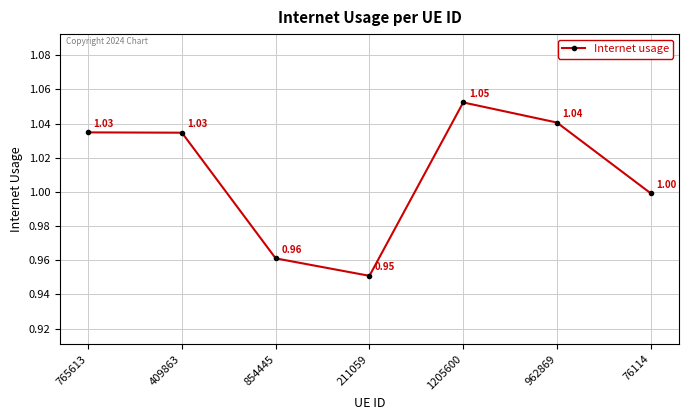

How many interior local peaks (higher than both neighbors) does the data have?

1